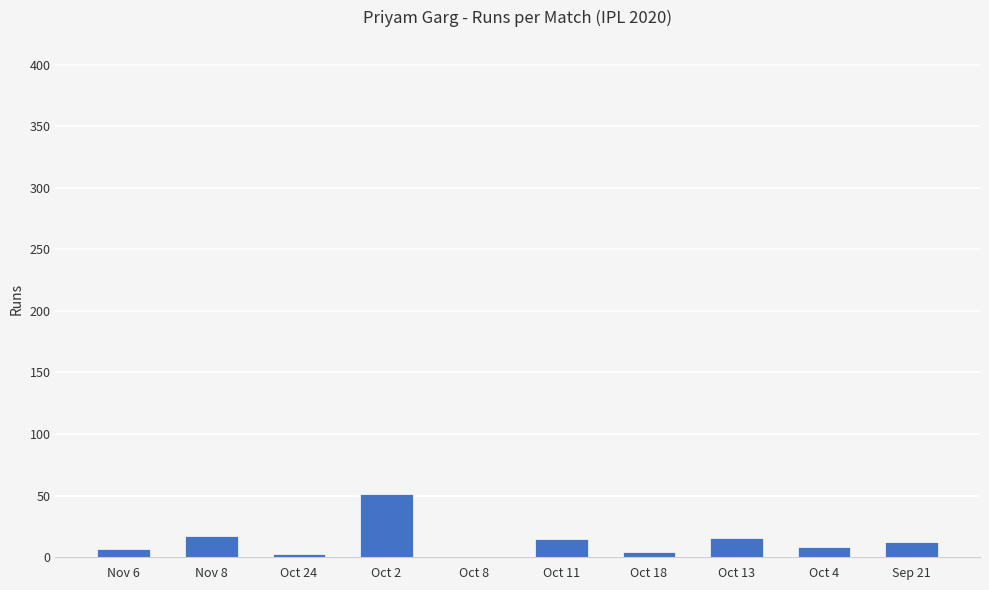

What is the ratio of the value at Oct 4 to the value at Sep 21?

0.7